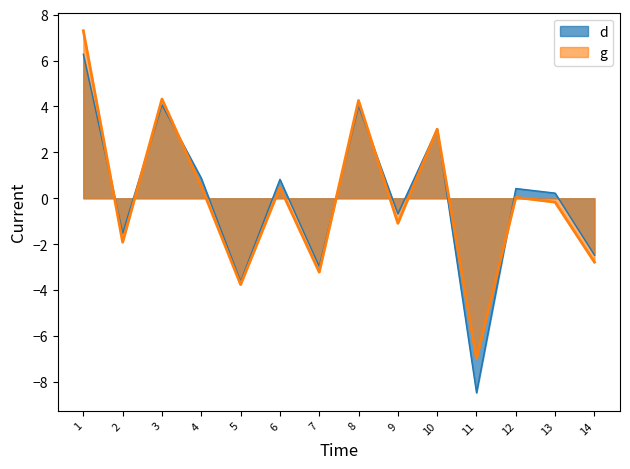

Which series has the widest spread of values?

d